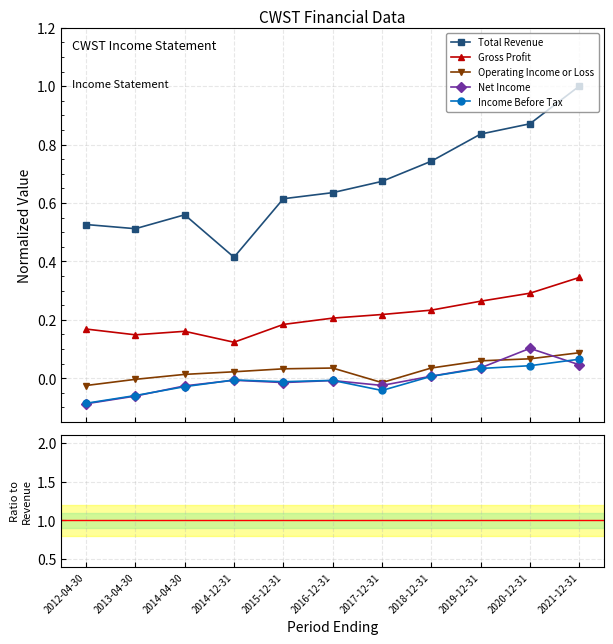

What is the label of the 5th point from the right?

2017-12-31